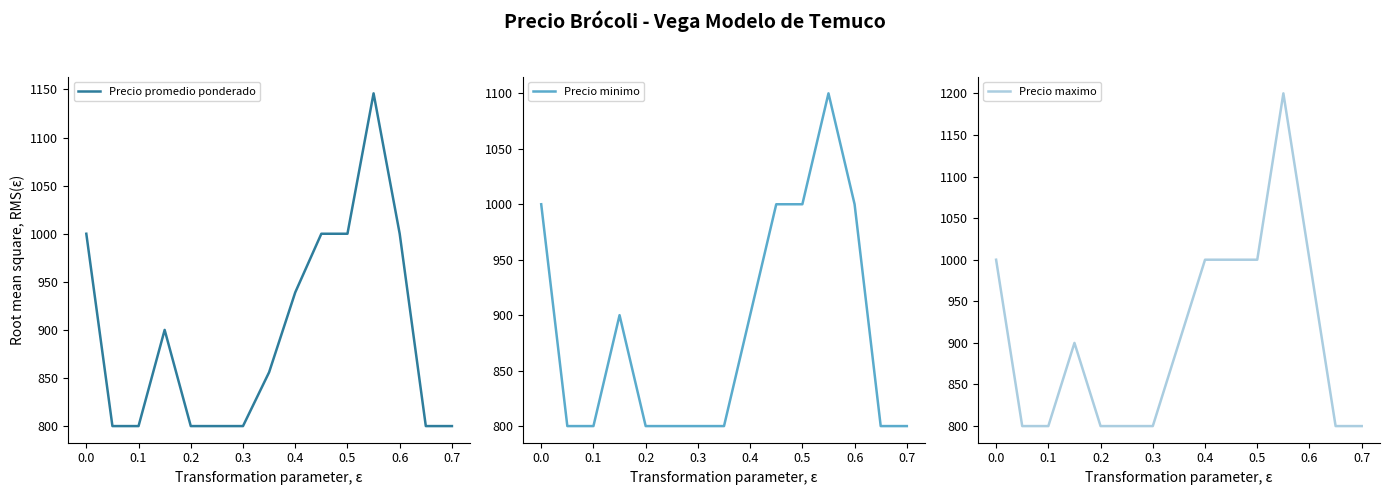

What is the difference between the second highest and second lowest values in the Precio promedio ponderado series?

200